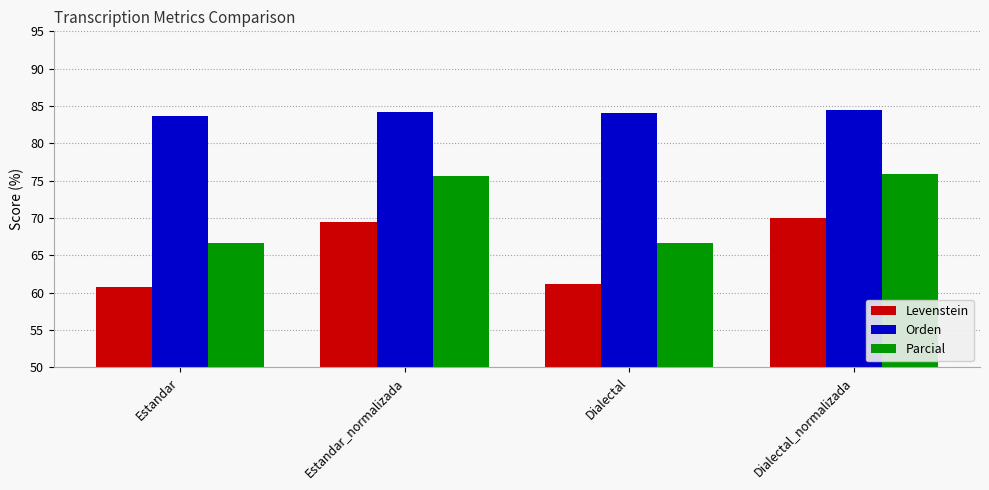

What is the difference between the Levenstein values at Dialectal_normalizada and Estandar?

9.1